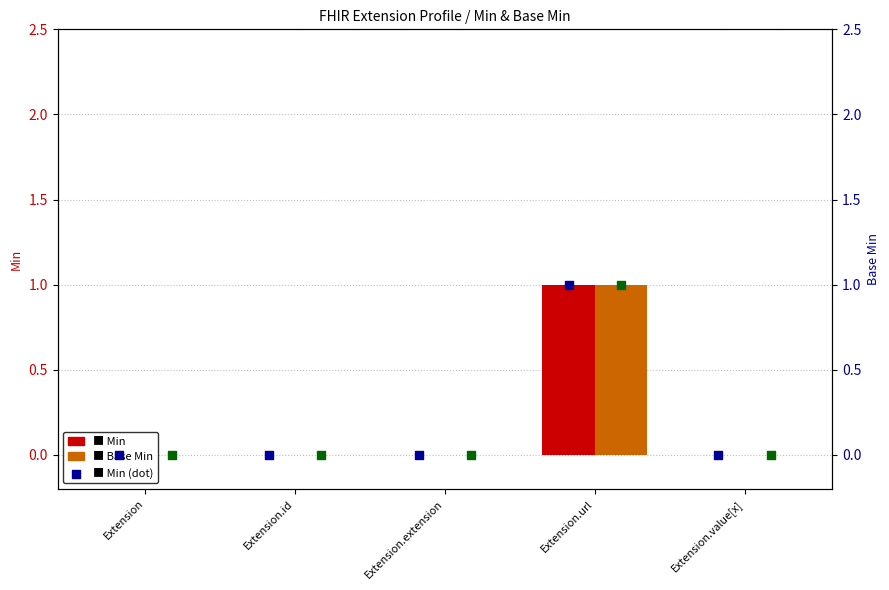

Which series contains the lowest Y value?

Min